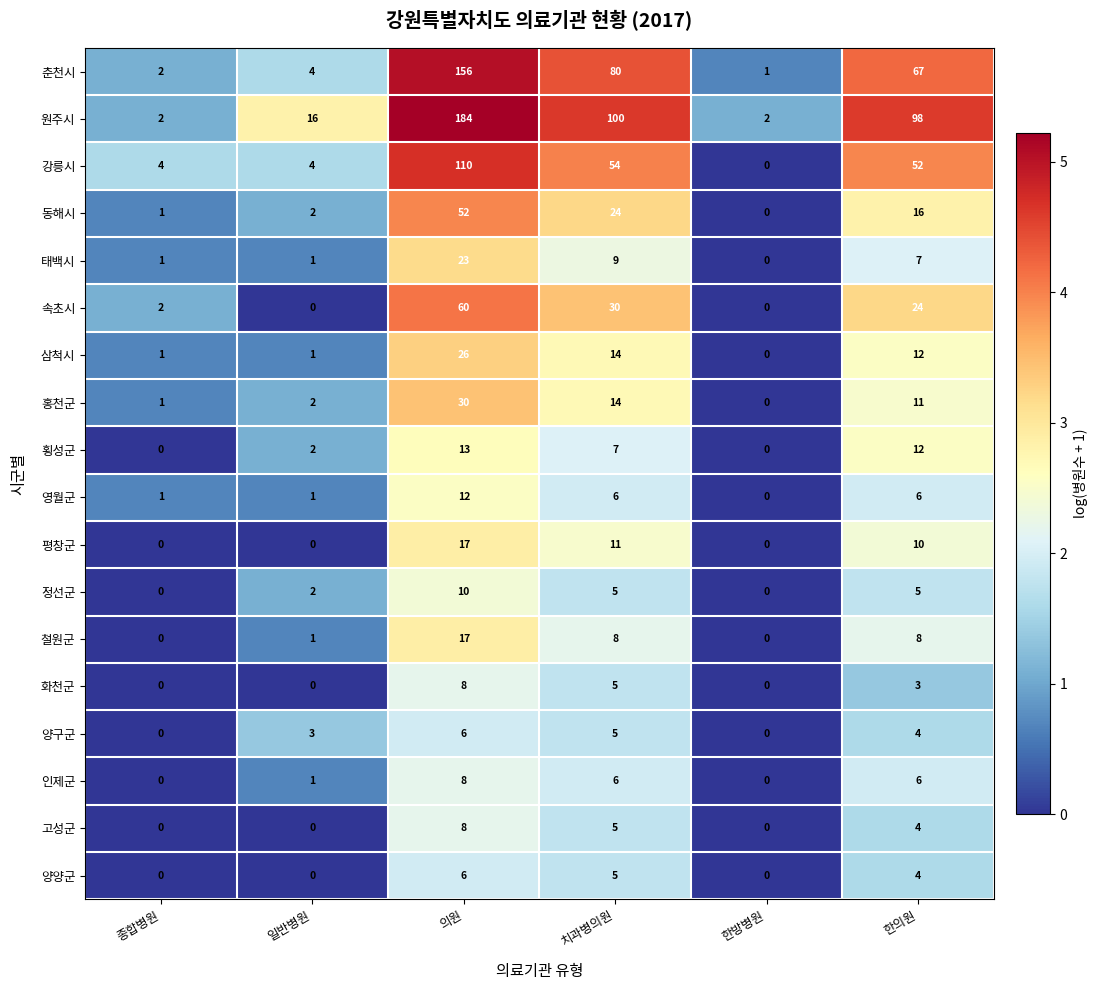

Count the number of data series in this chart.

18